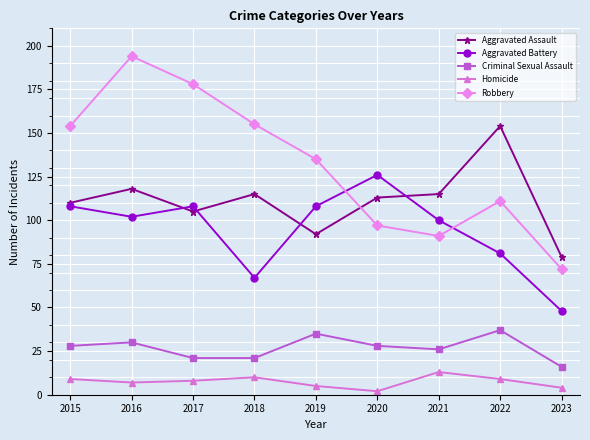

What is the value of the Homicide point at the 5th from the left?

5